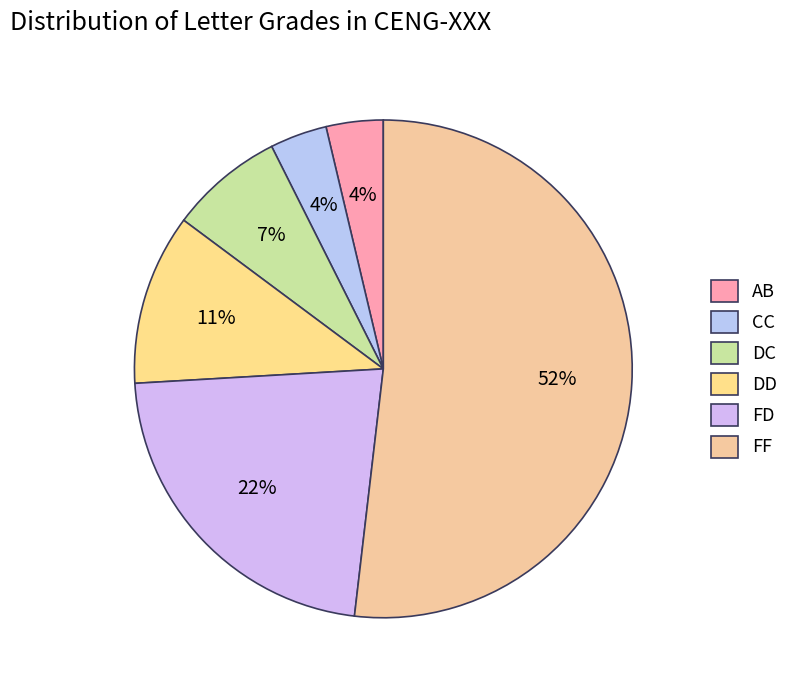

Which has a higher value, FF or CC?

FF